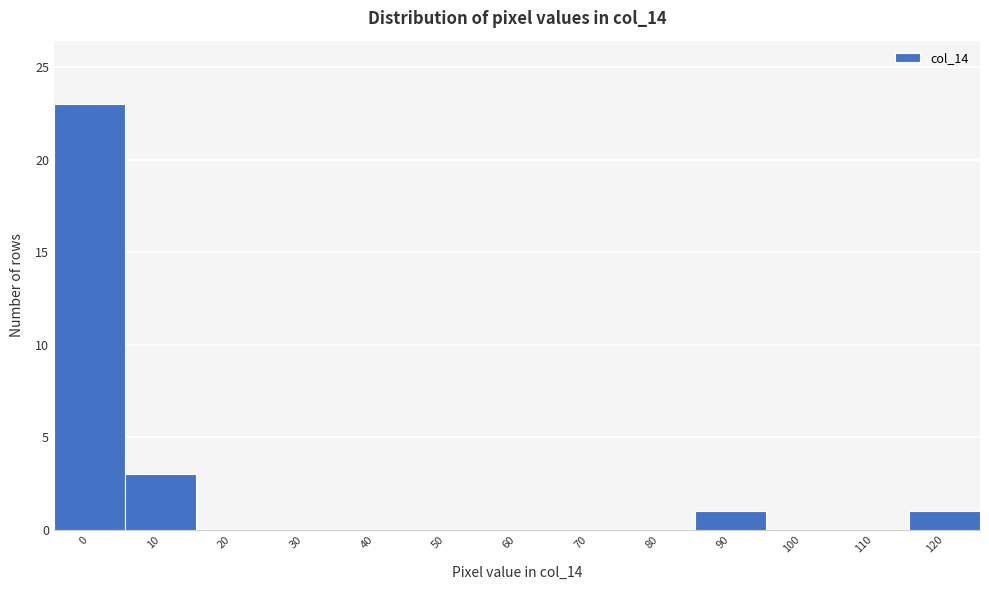

Reading left to right, what are all the values shown in this chart?

0=23	10=3	20=0	30=0	40=0	50=0	60=0	70=0	80=0	90=1	100=0	110=0	120=1